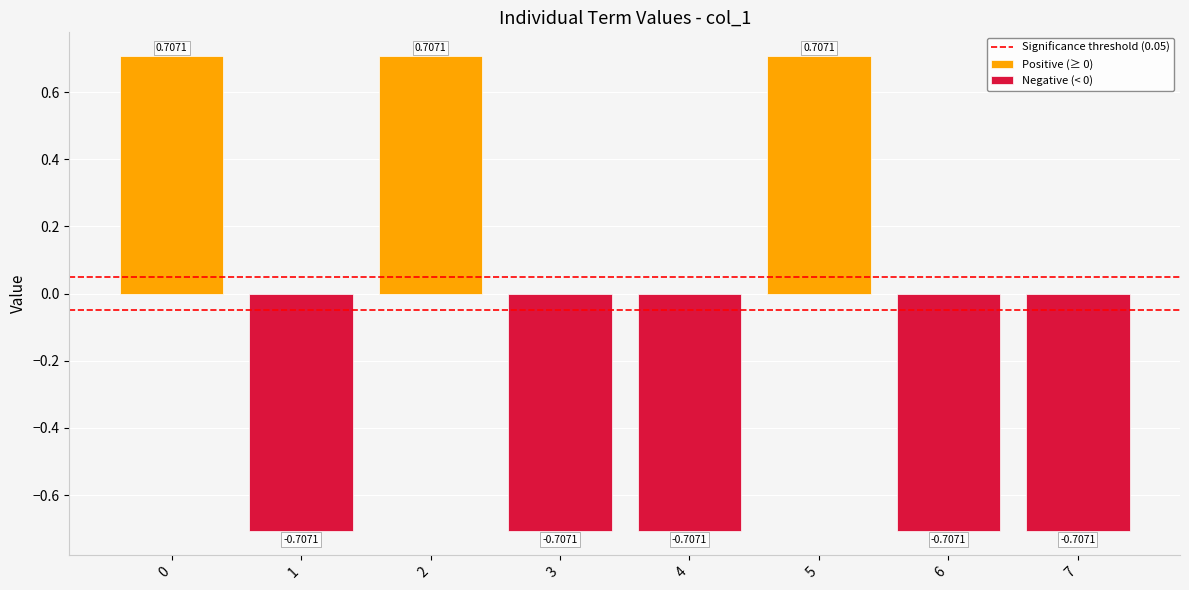

How many values are between 0 and 1?

3